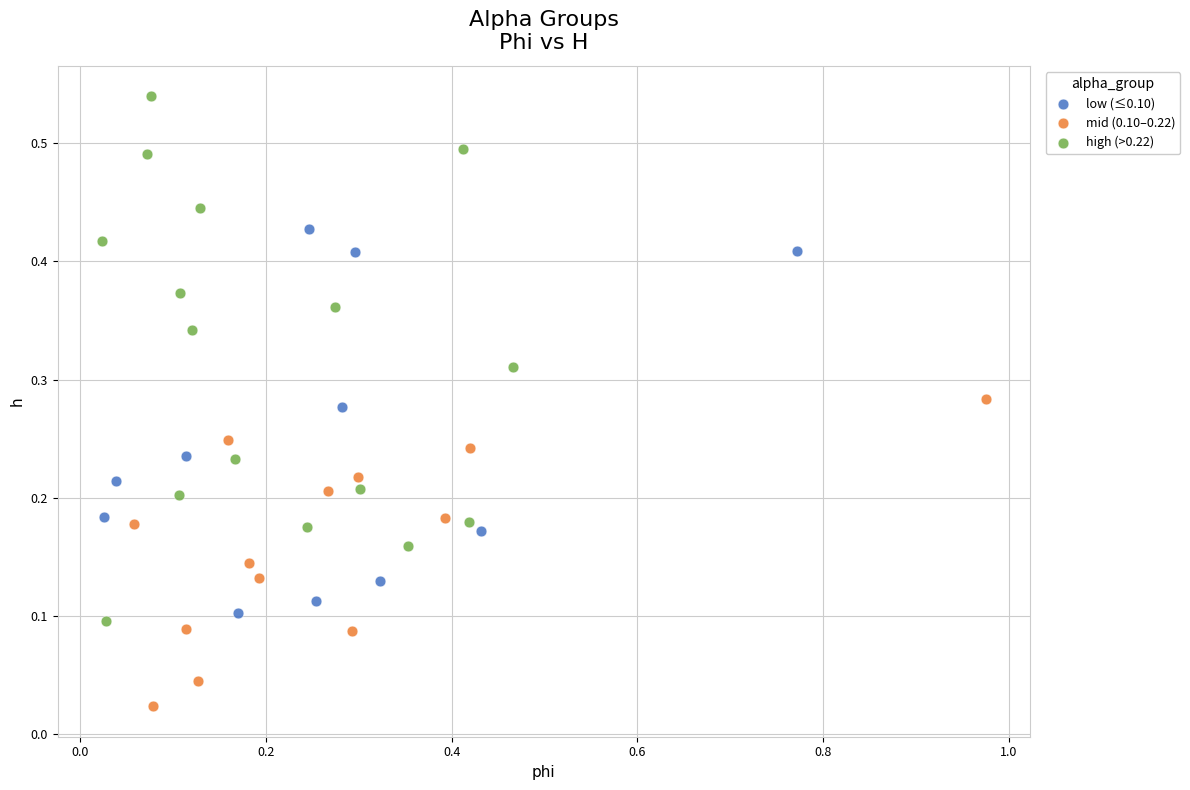

What are all the series names shown in the legend?

low (≤0.10), mid (0.10–0.22), high (>0.22)